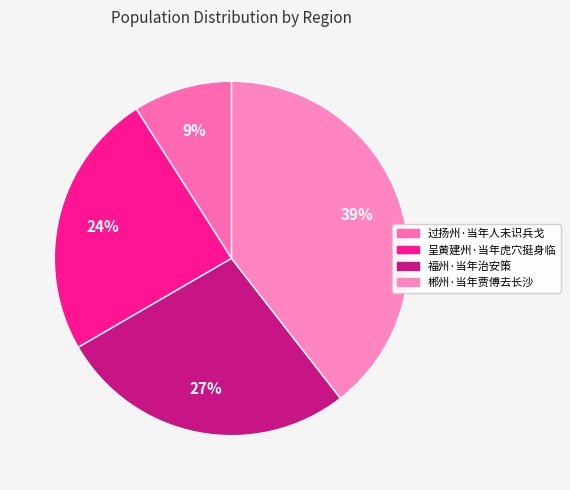

To the nearest percent, what percentage of the pie is 郴州·当年贾傅去长沙?

39%